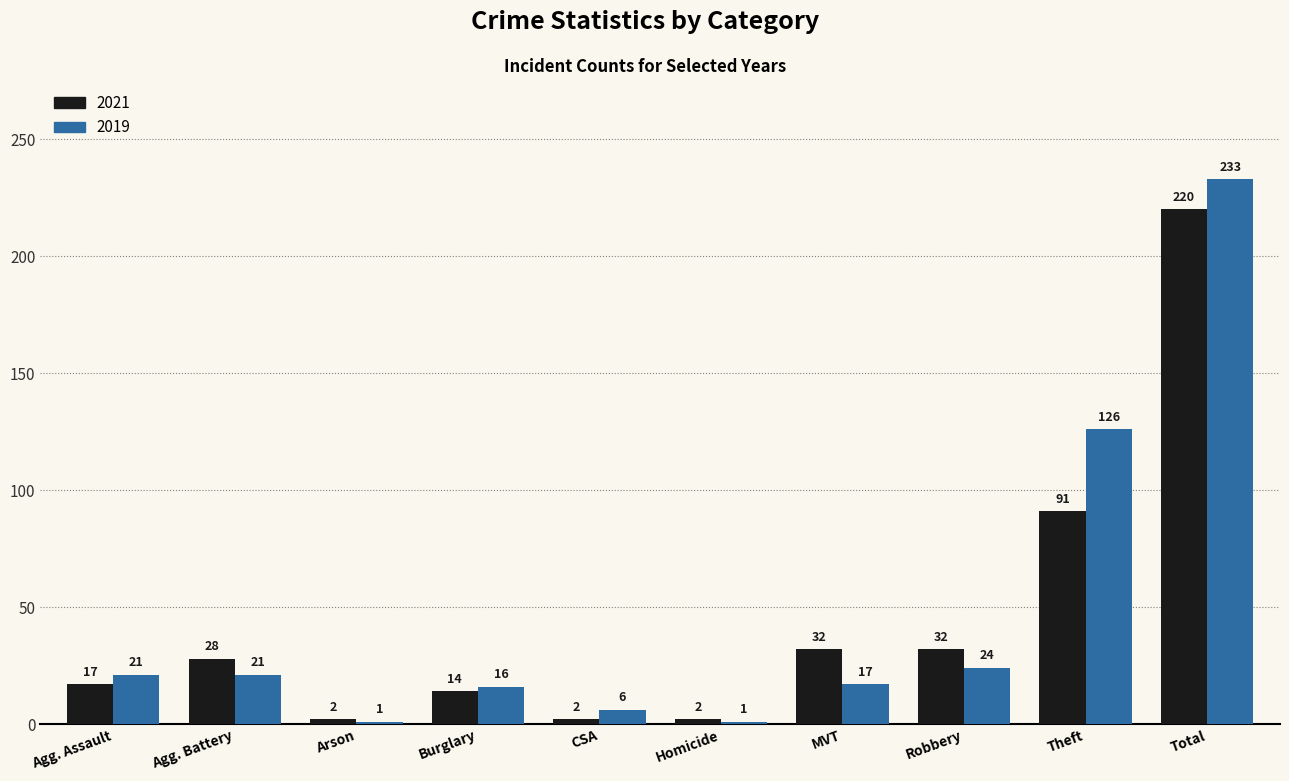

Count the number of data series in this chart.

2